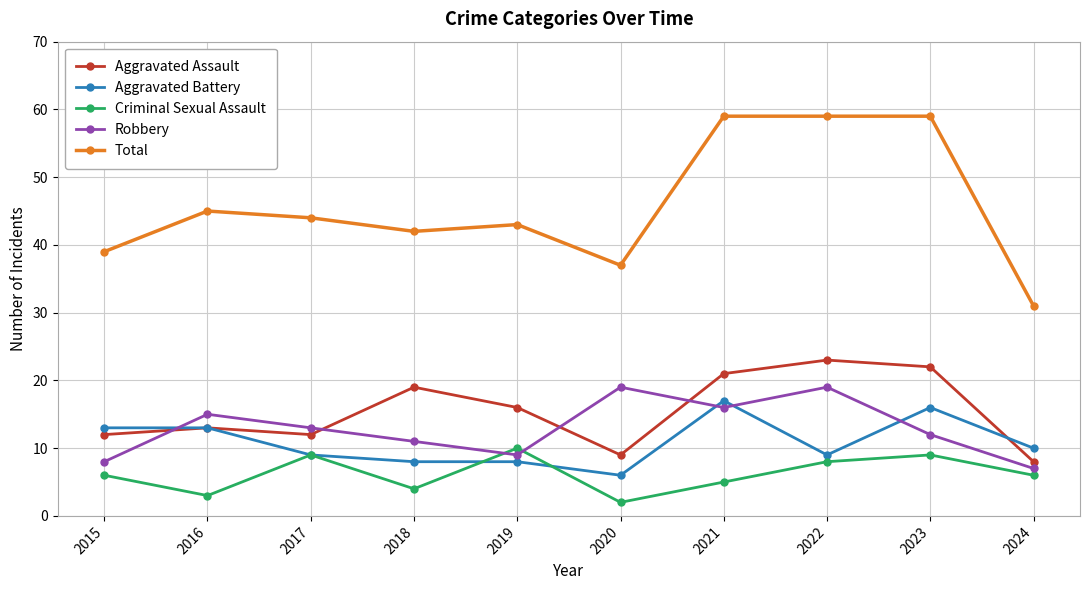

Count the number of data series in this chart.

5